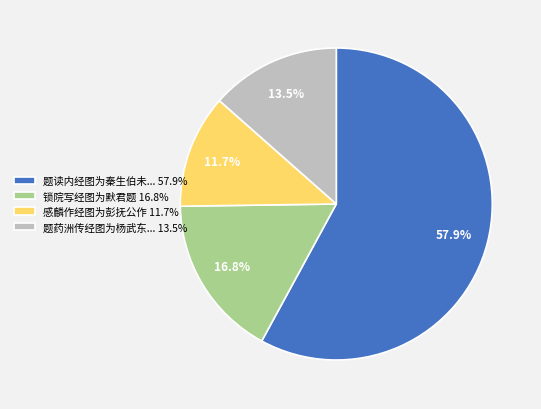

Does 题药洲传经图为杨武东... 13.5% account for over 50% of the chart?

No